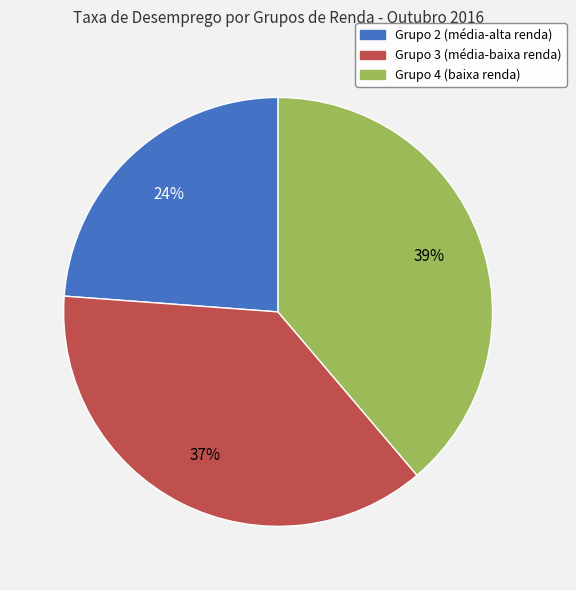

To the nearest percent, what portion does Grupo 4 (baixa renda) represent?

39%